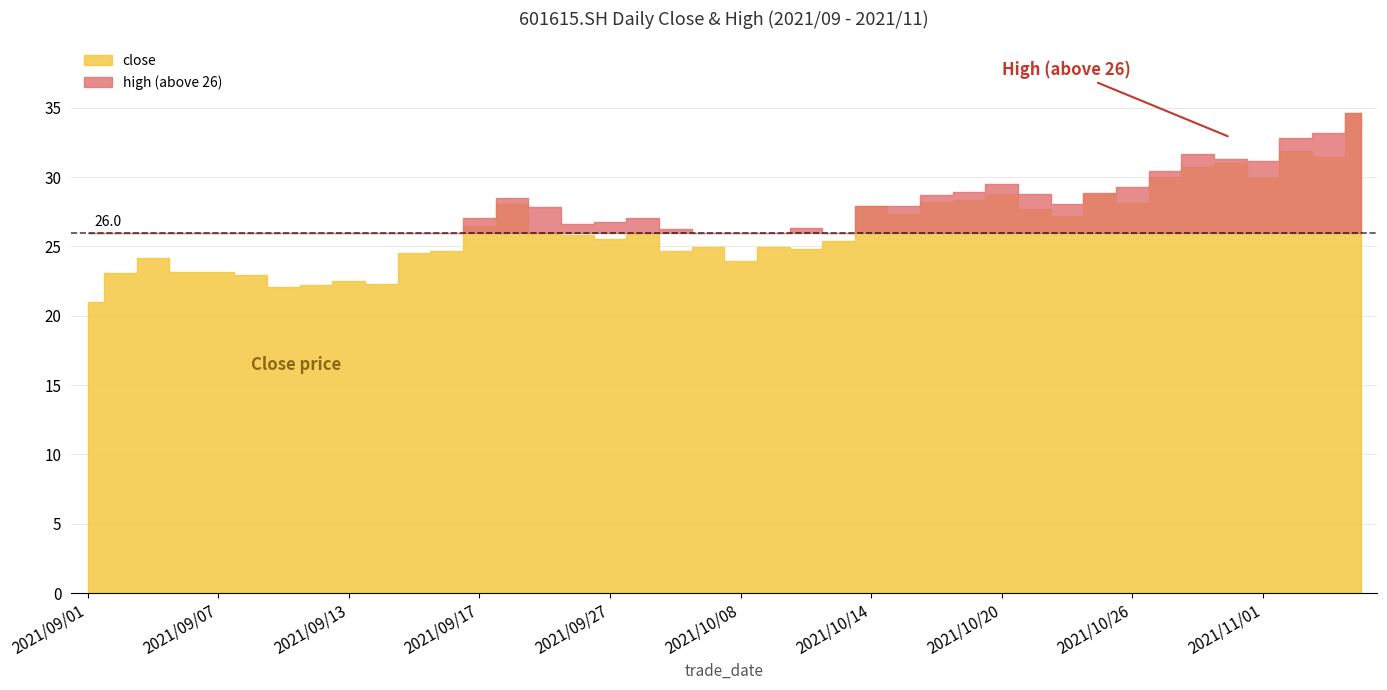

How many data points in high are less than 27?

20